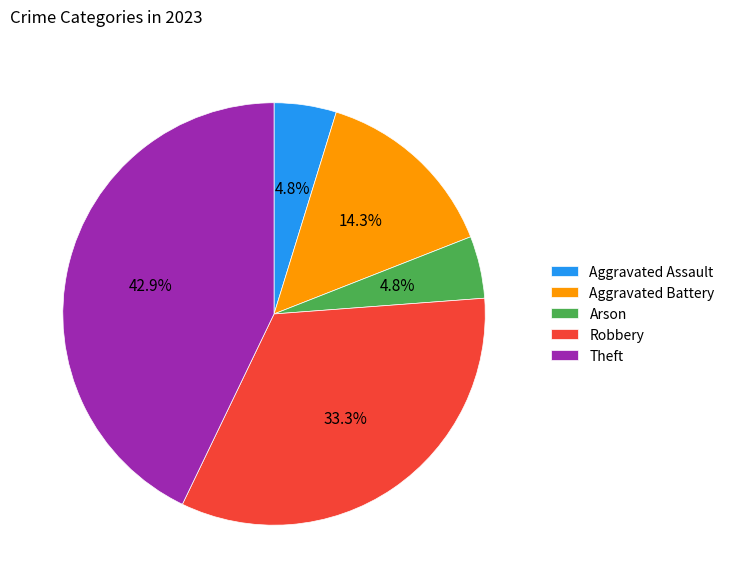

How many segments does this pie chart have?

5